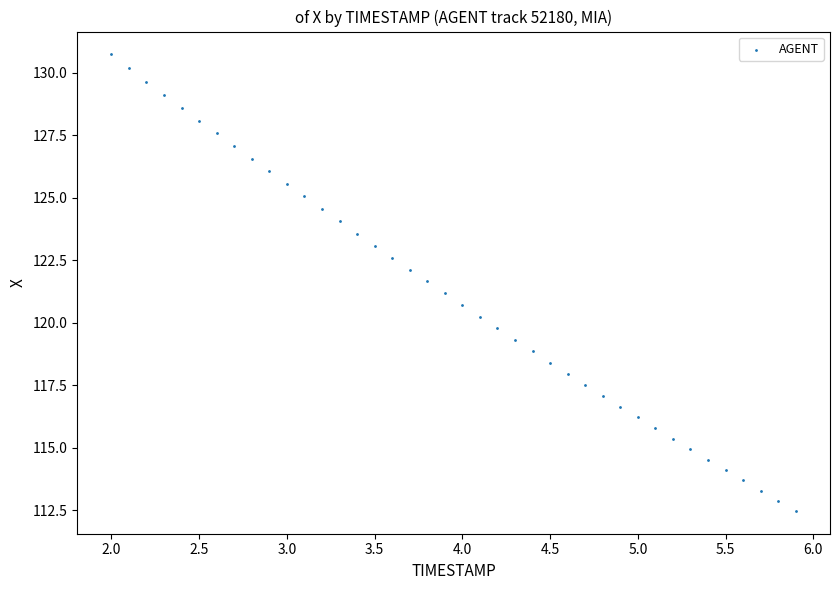

What is the range of X values (max minus min)?

3.9